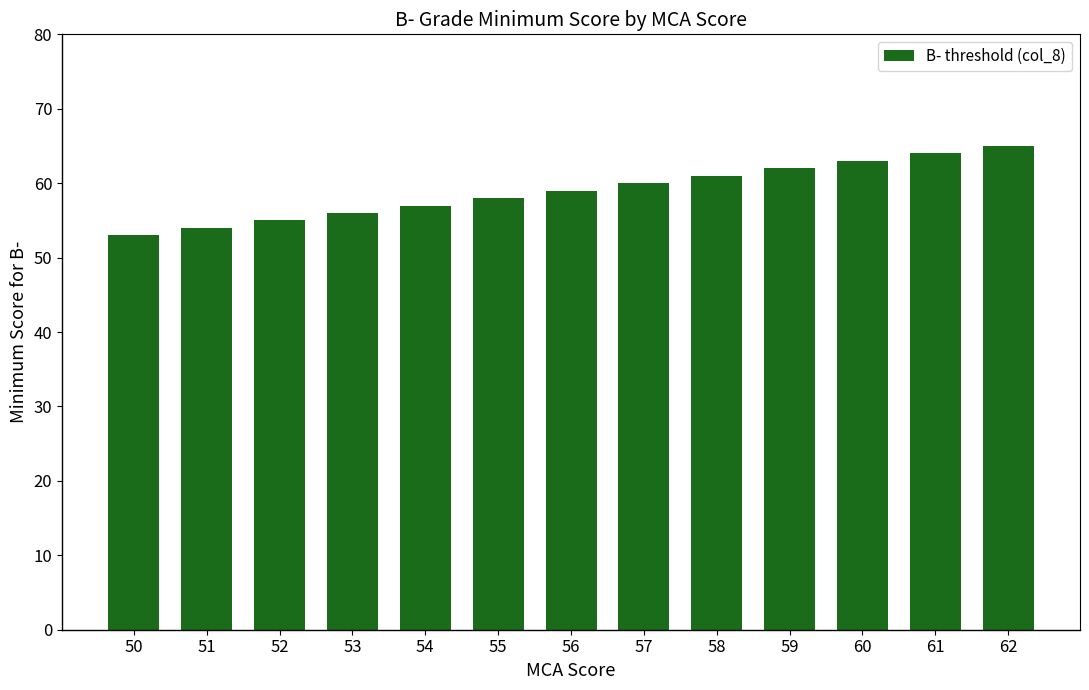

What is the value of the 12th bar from the left?

64